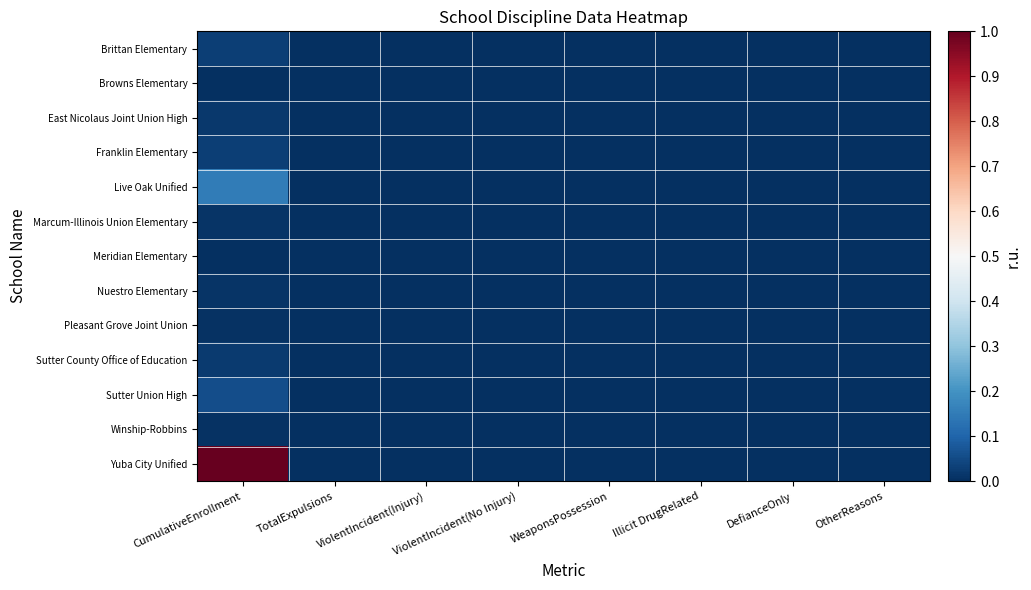

Rank the series at ViolentIncident(No Injury) from lowest to highest value.

Brittan Elementary, Browns Elementary, East Nicolaus Joint Union High, Franklin Elementary, Live Oak Unified, Marcum-Illinois Union Elementary, Meridian Elementary, Nuestro Elementary, Pleasant Grove Joint Union, Sutter County Office of Education, Sutter Union High, Winship-Robbins, Yuba City Unified